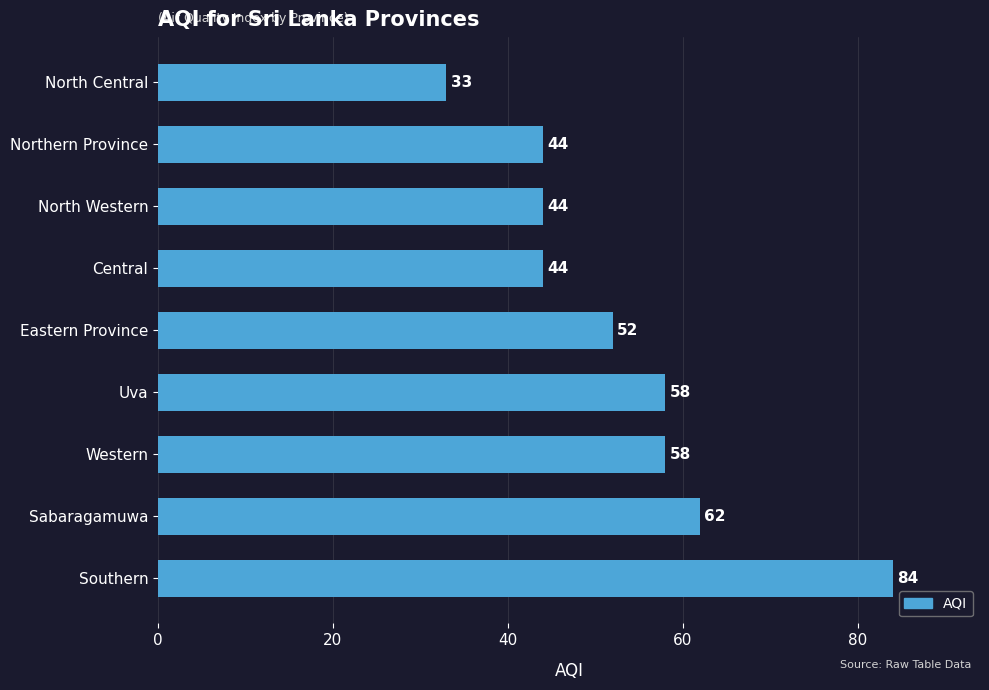

What is the sum of the values at Northern Province and North Western?

88